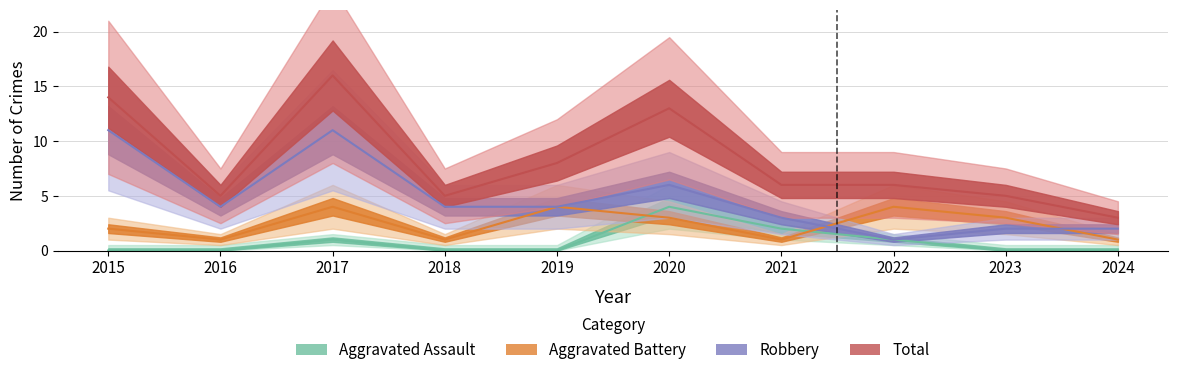

How many lines are shown in the chart?

4